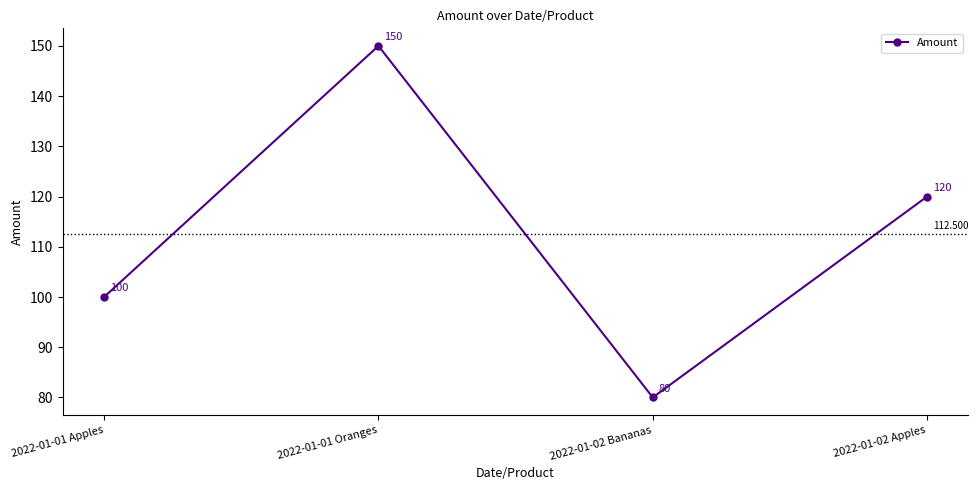

List the labels in order of value, largest first.

2022-01-01 Oranges, 2022-01-02 Apples, 2022-01-01 Apples, 2022-01-02 Bananas